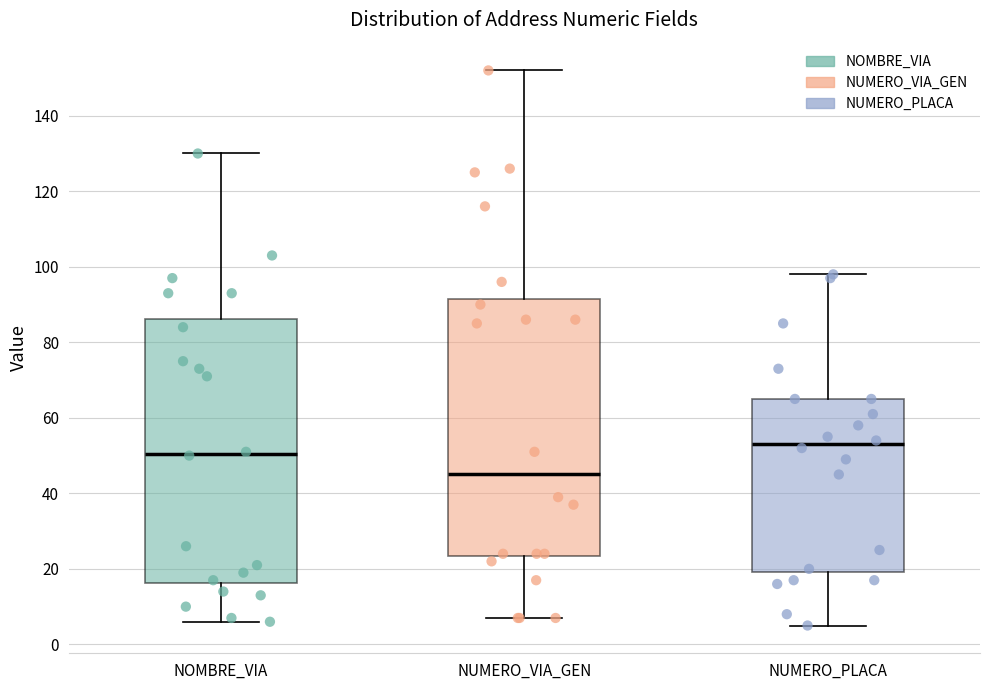

Reading left to right, read every box against the y-axis: the position of its median line, the range the box covers, and the ends of its whiskers. The values are not printed on the chart, so give them approximately, as read against the axis.

NOMBRE_VIA: median 50, box 16 to 86, whiskers 6 to 130
NUMERO_VIA_GEN: median 46, box 24 to 92, whiskers 8 to 152
NUMERO_PLACA: median 54, box 20 to 66, whiskers 6 to 98